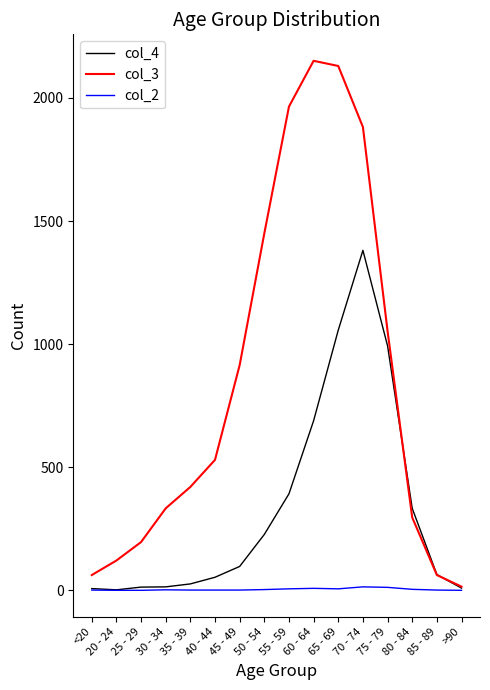

At 35 - 39, list the series in order from largest to smallest.

col_3, col_4, col_2